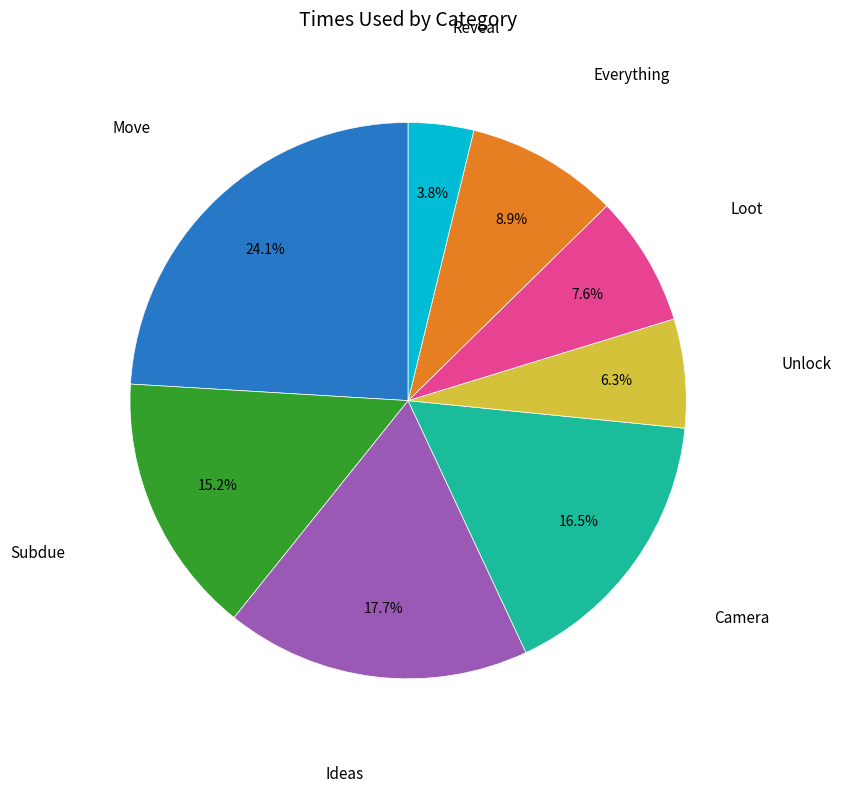

Is there a majority slice in this chart?

No